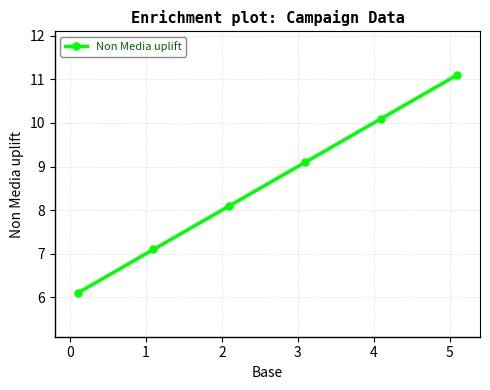

What is the sum of all values?

51.6